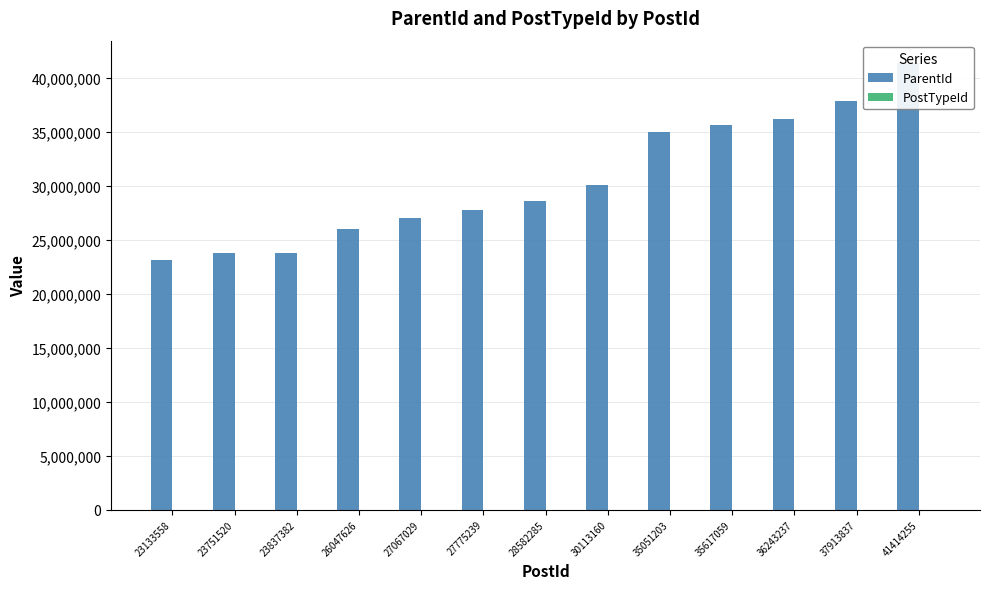

Which series has the widest spread of values?

ParentId